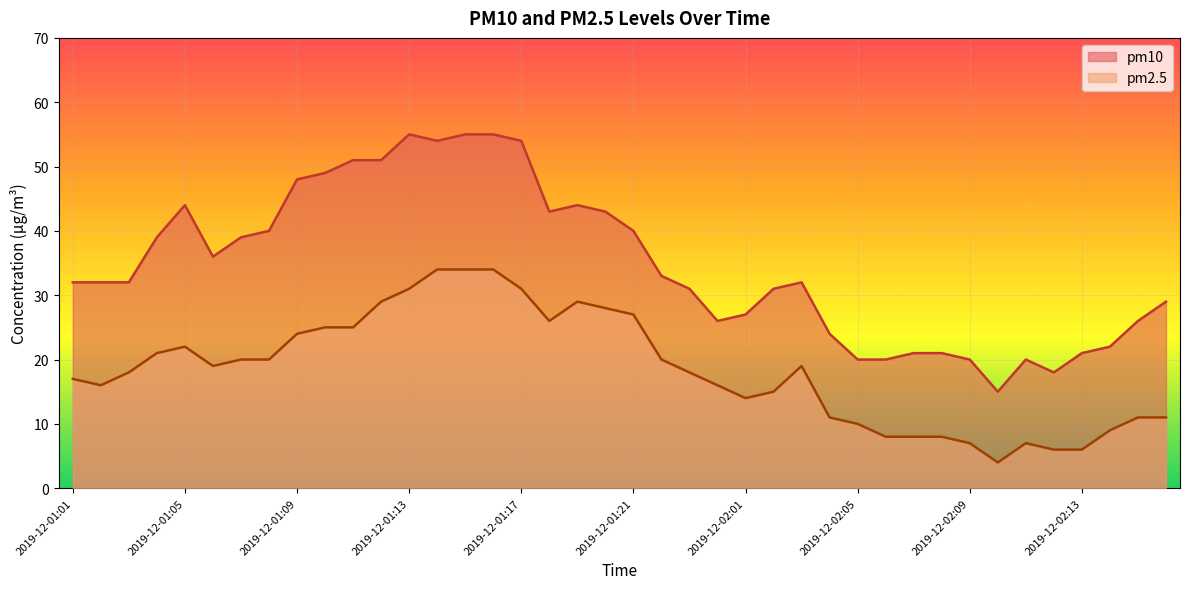

The pm10 series shows 12 at 2019-12-01:24. True or false?

False